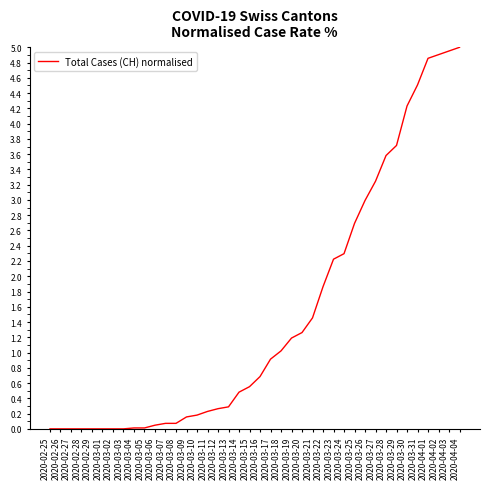

The value at 2020-03-30 is 6.6. True or false?

False